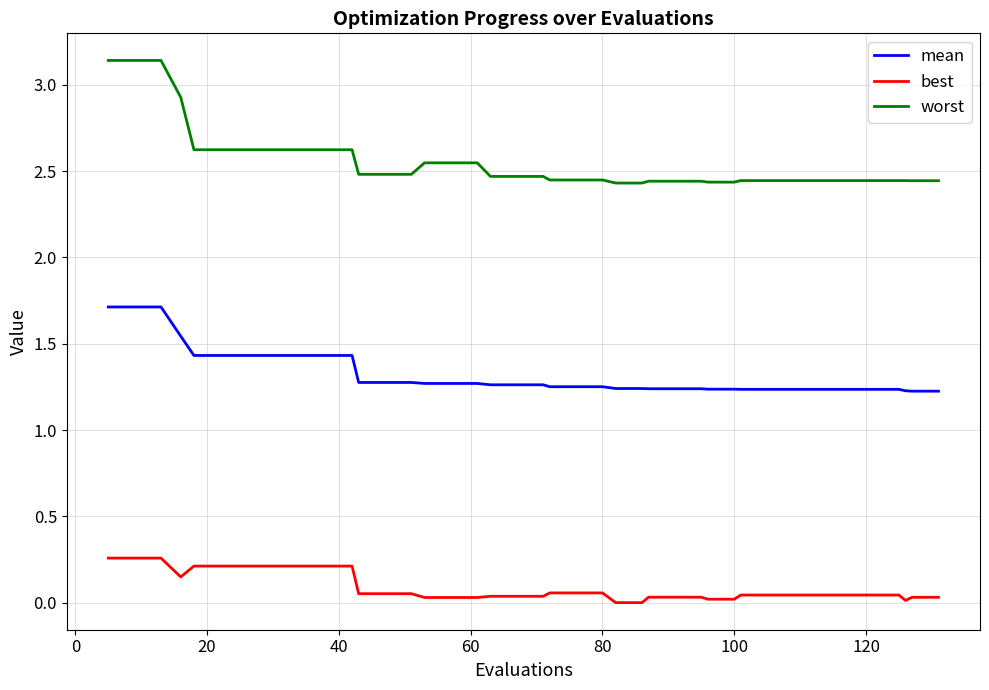

What are all the series names shown in the legend?

mean, best, worst